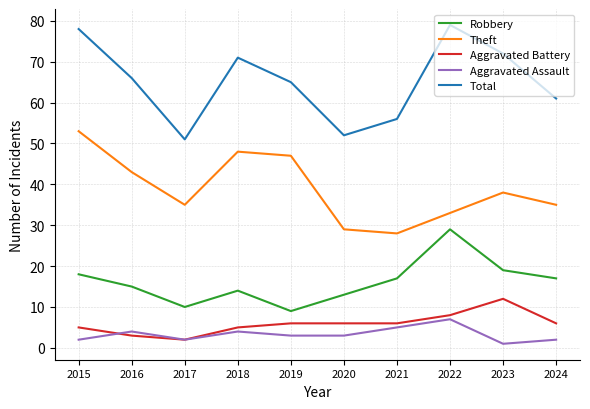

Reading left to right, extract all data points from this chart.

Robbery: 18	15	10	14	9	13	17	29	19	17
Theft: 53	43	35	48	47	29	28	33	38	35
Aggravated Battery: 5	3	2	5	6	6	6	8	12	6
Aggravated Assault: 2	4	2	4	3	3	5	7	1	2
Total: 78	66	51	71	65	52	56	79	72	61